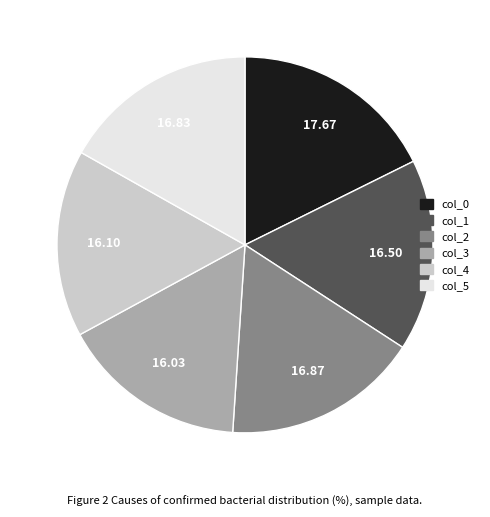

Which category has the biggest portion of the pie?

col_0